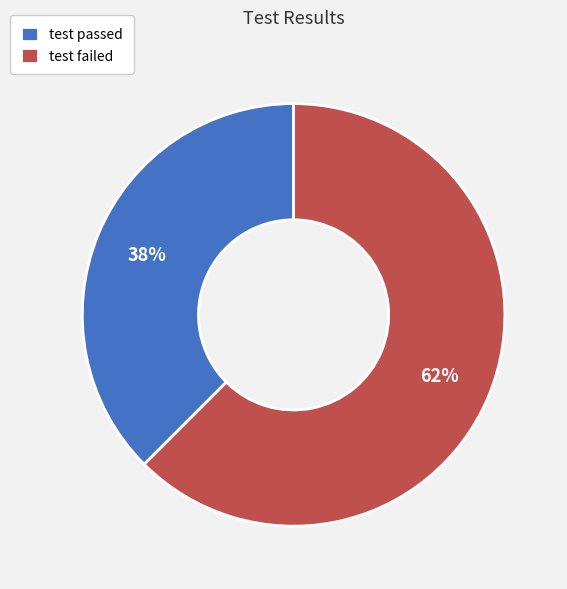

Which slice represents more than half of the pie?

test failed